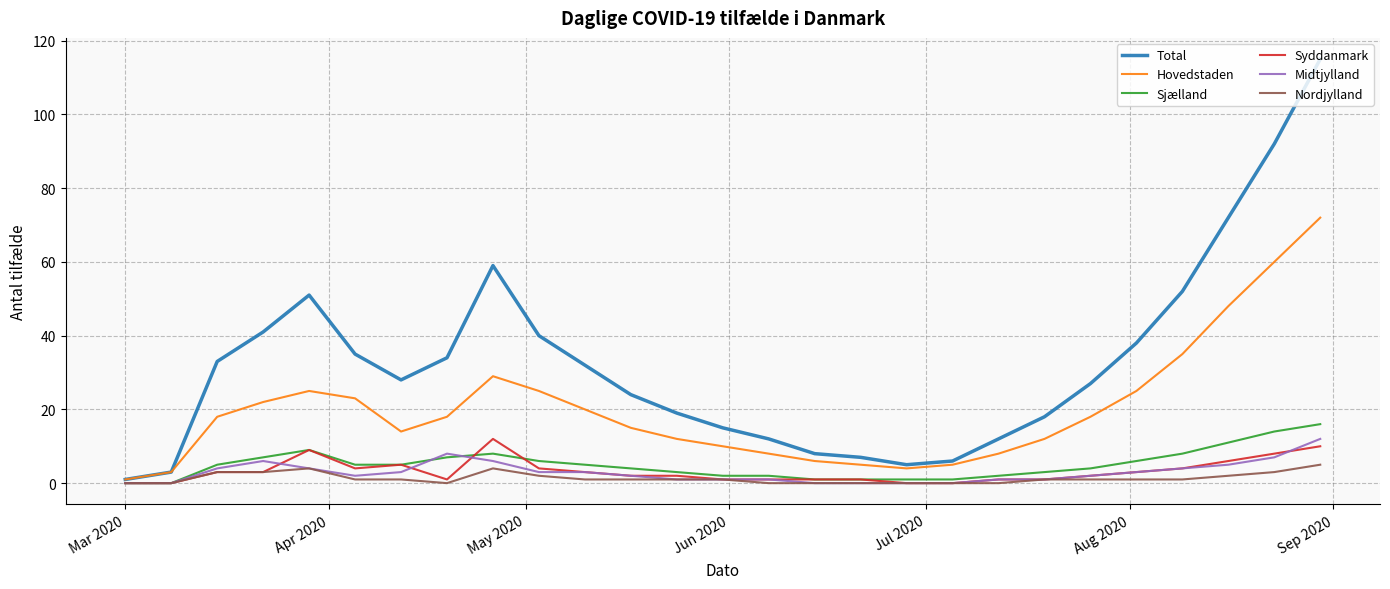

Which series has the largest total across all categories?

Total